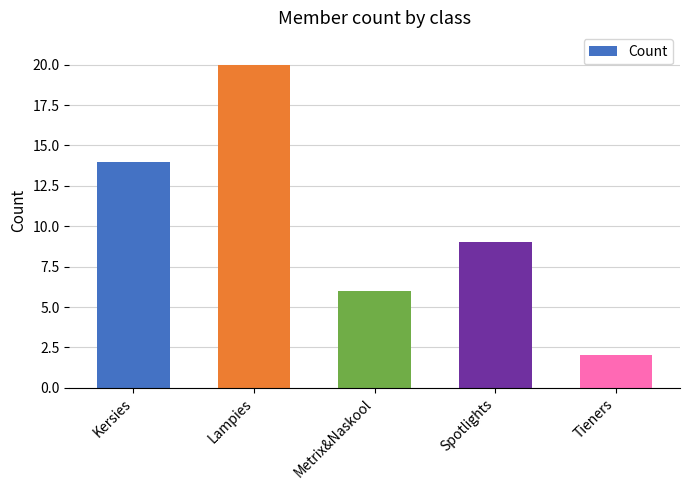

What is the ratio of the value at Metrix&Naskool to the value at Tieners?

3.0